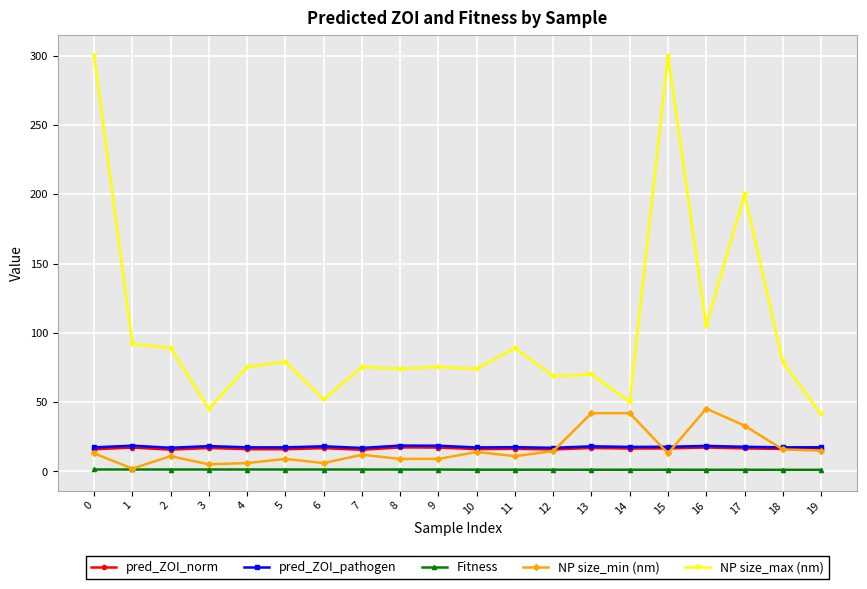

What is the maximum value for NP size_min (nm)?

45.3